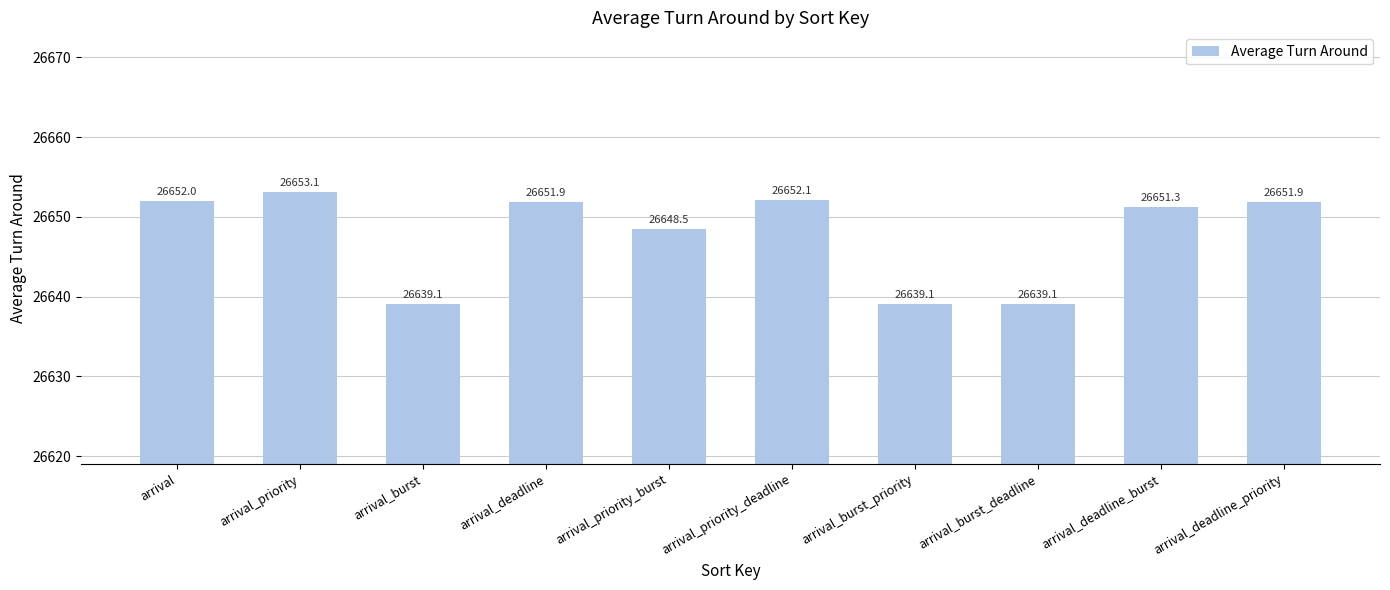

Reading left to right, what are all the values shown in this chart?

26652.0	26653.1	26639.1	26651.9	26648.5	26652.1	26639.1	26639.1	26651.3	26651.9